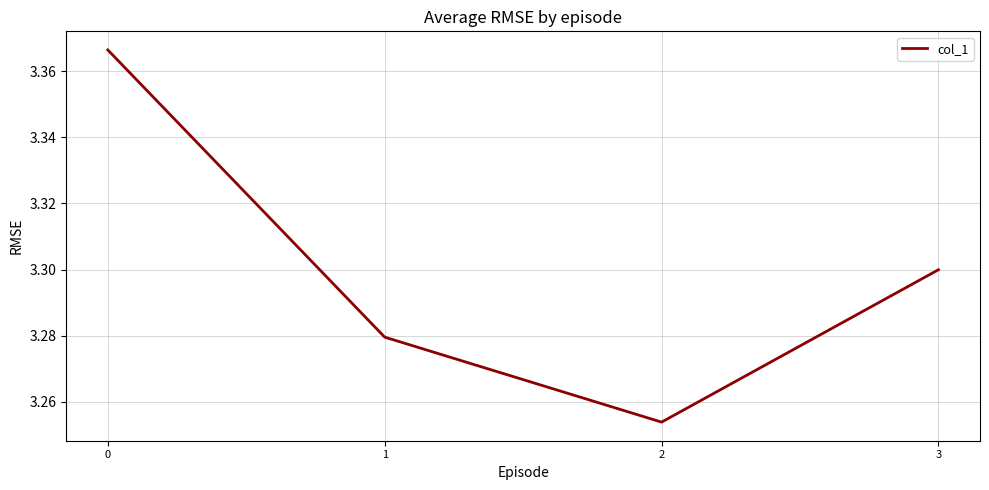

What is the ratio of the value at 3 to the value at 0?

1.0